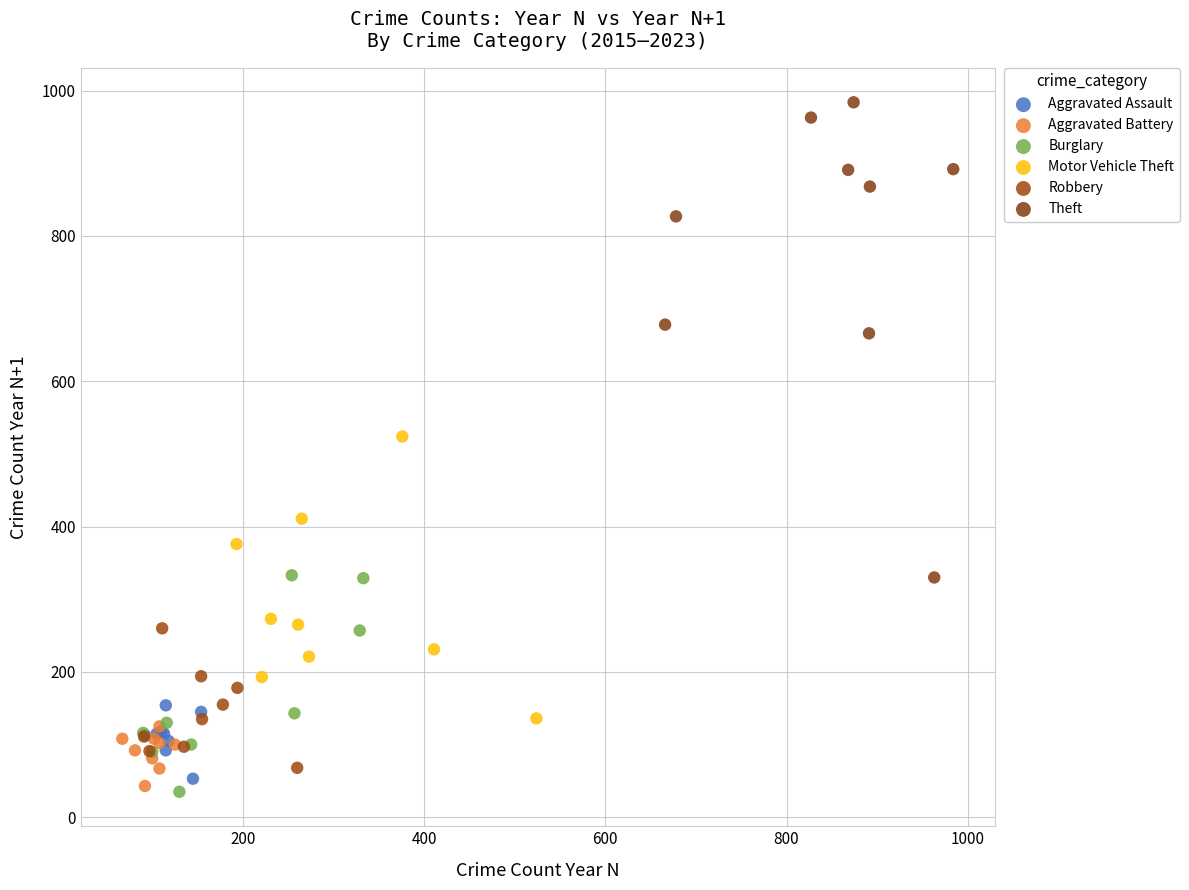

Which series reaches the maximum Y coordinate?

Theft